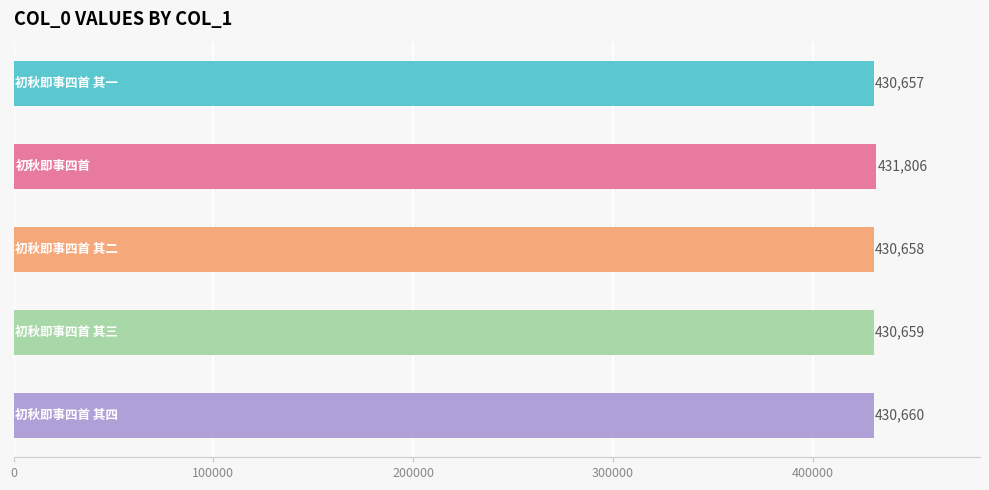

Are the bars horizontal?

Yes